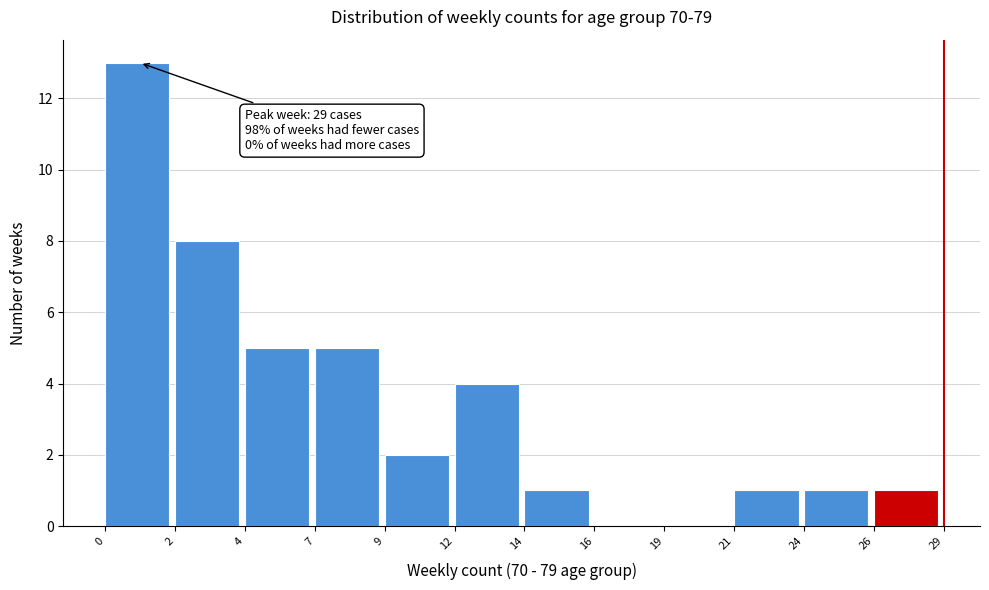

Reading right to left, transcribe all the data shown in this chart.

26=1	24=1	21=1	19=0	16=0	14=1	12=4	9=2	7=5	4=5	2=8	0=13